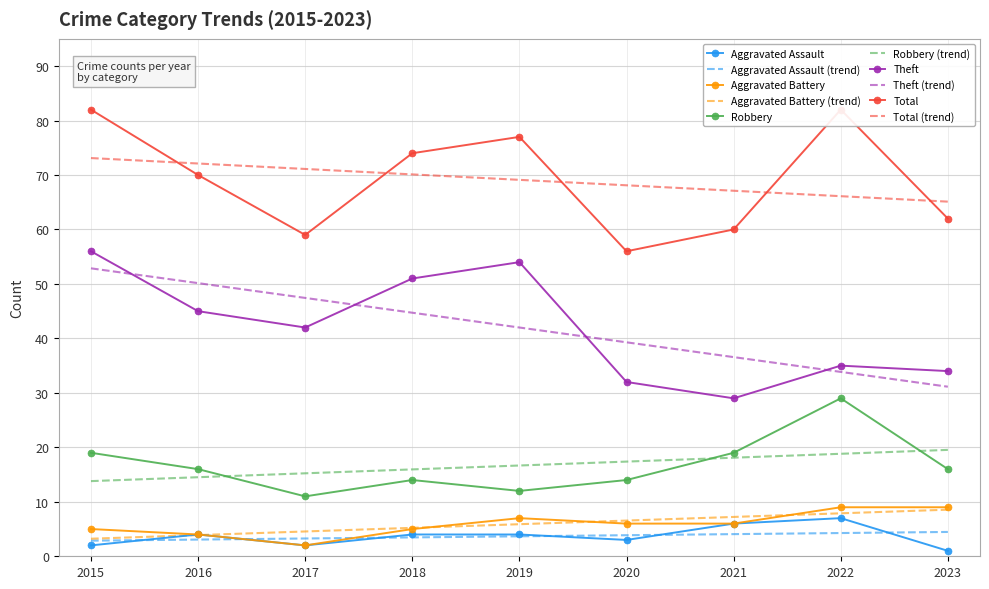

What is the sum of the Theft values at 2018 and 2023?

85.0